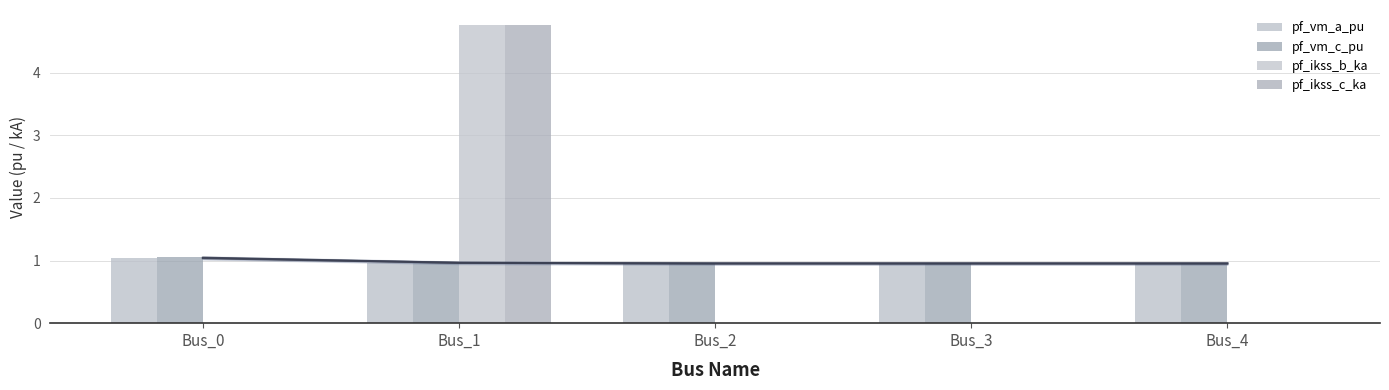

What is the average value of the pf_ikss_c_ka series?

1.0